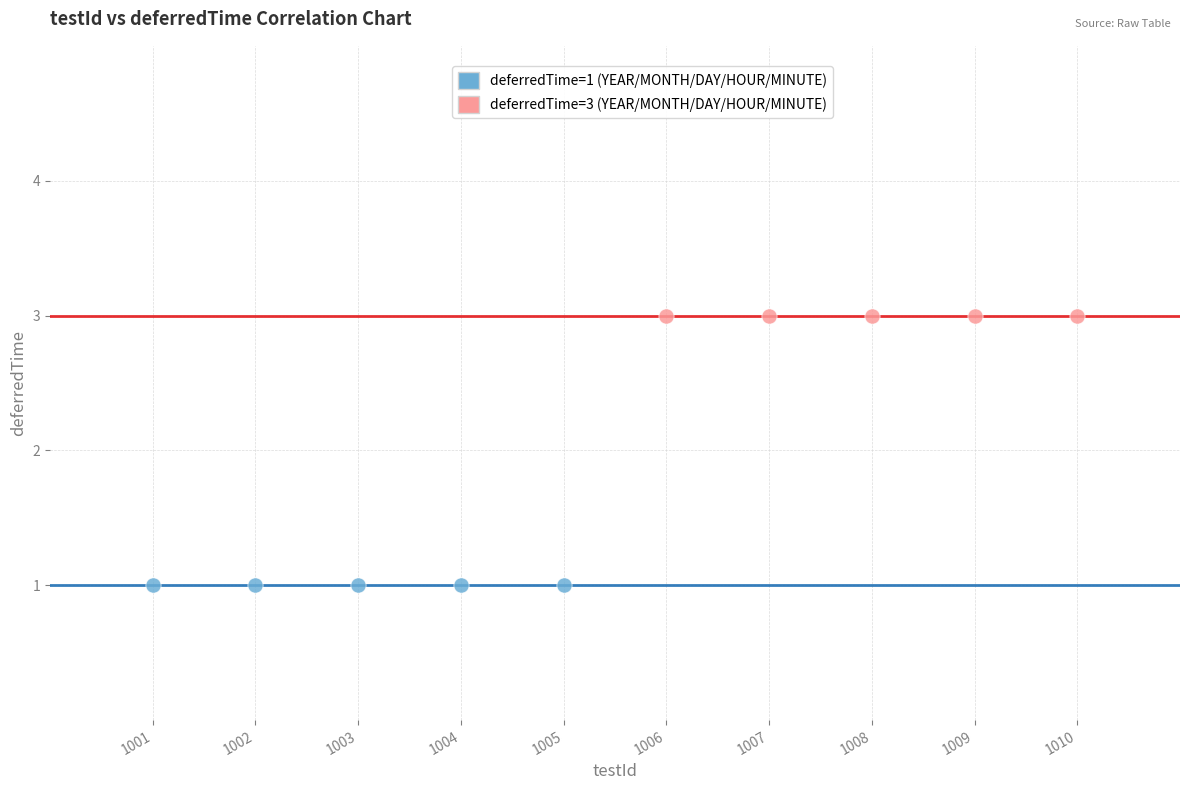

Which series reaches the maximum Y coordinate?

deferredTime=3 (YEAR/MONTH/DAY/HOUR/MINUTE)